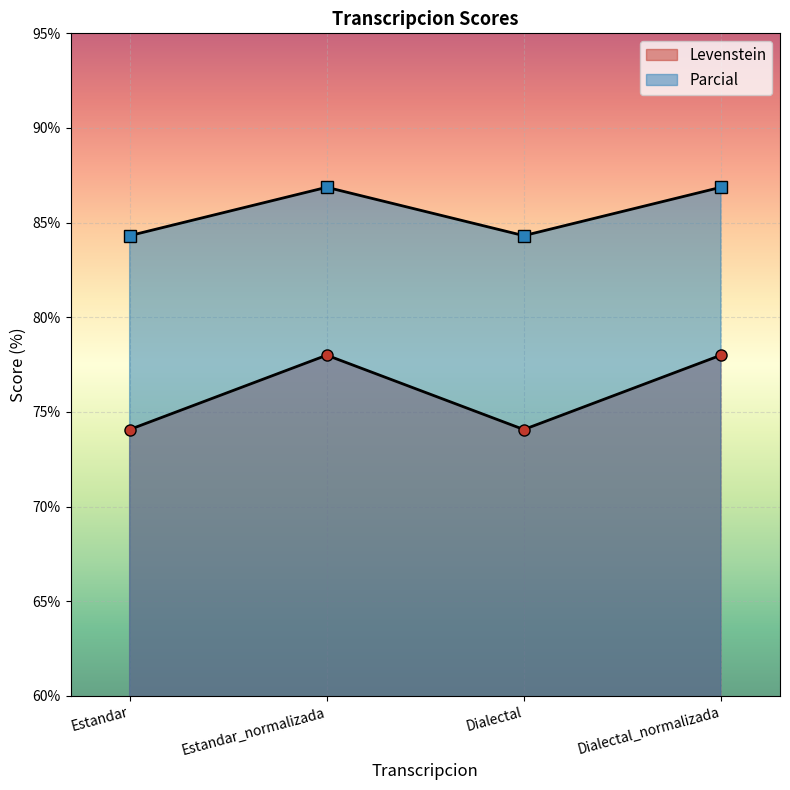

The value of Levenstein at Dialectal_normalizada is 121.9. True or false?

False